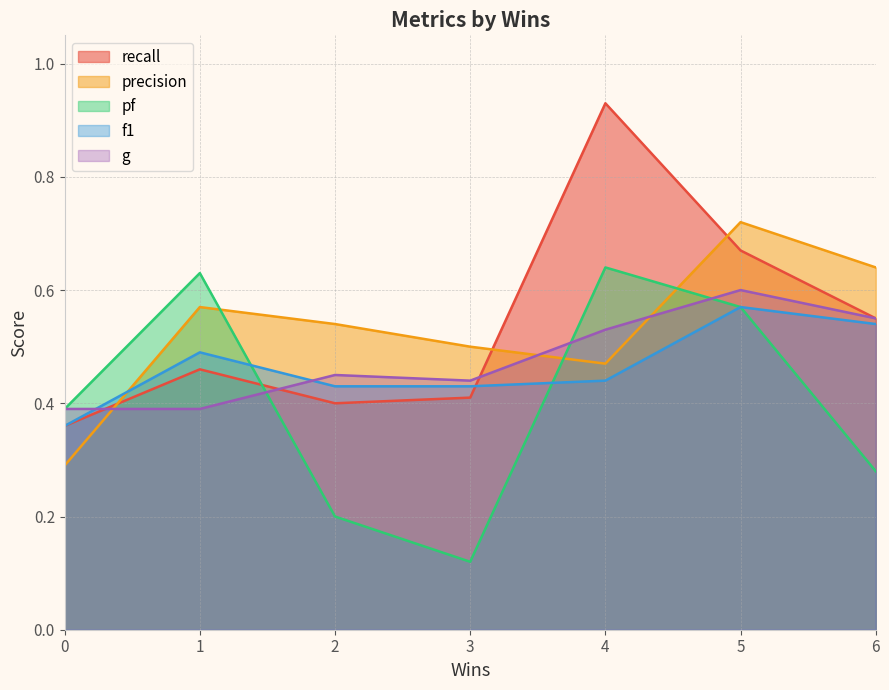

How many intersections are there between g and f1?

2